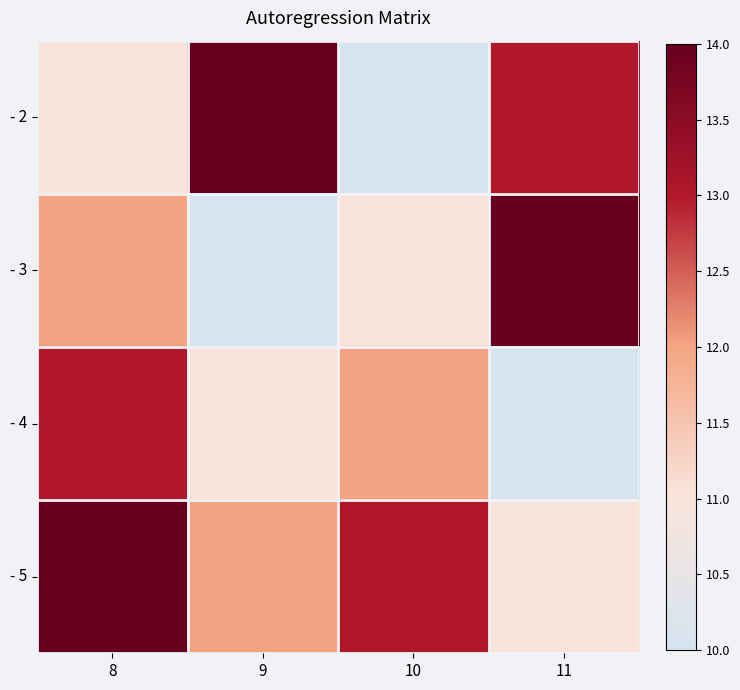

What is the spread (max minus min) of values at 8?

3